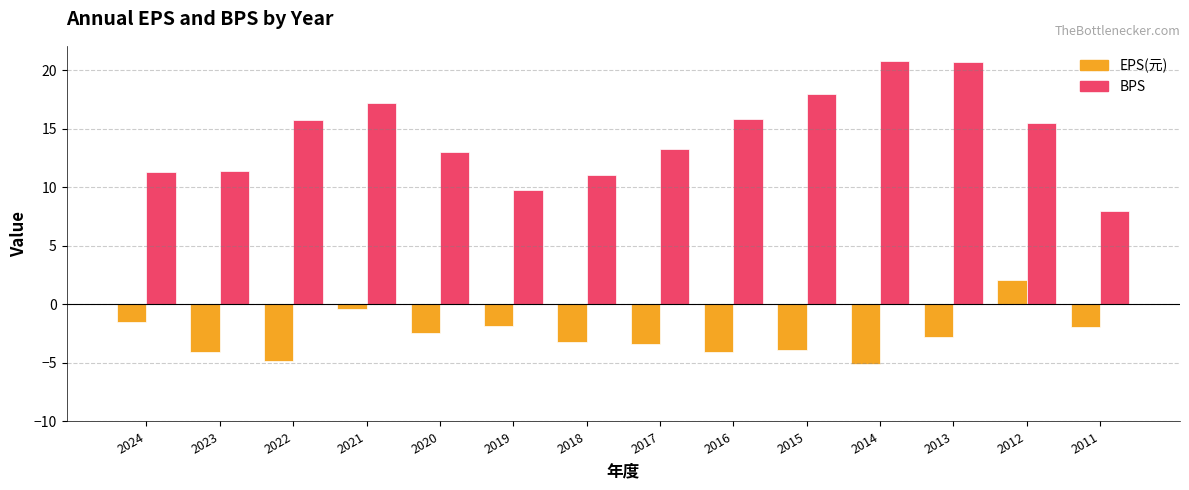

Are the bars grouped side by side (vs. stacked)?

Yes